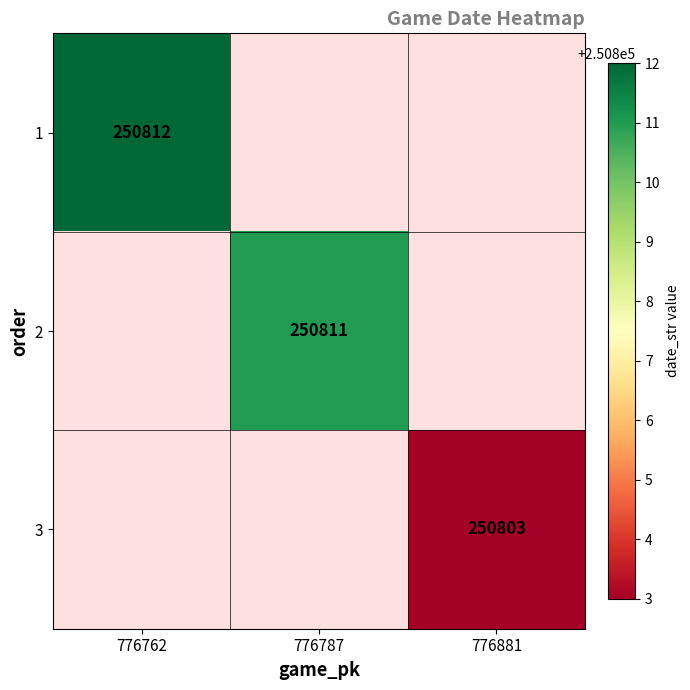

How many categories are shown in the chart?

3